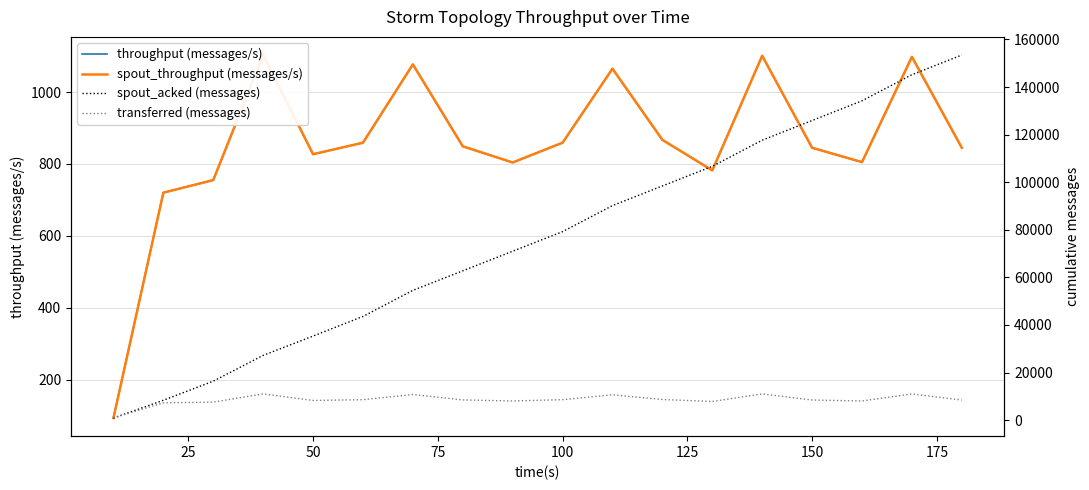

Which series has the widest spread of values?

spout_acked (messages)